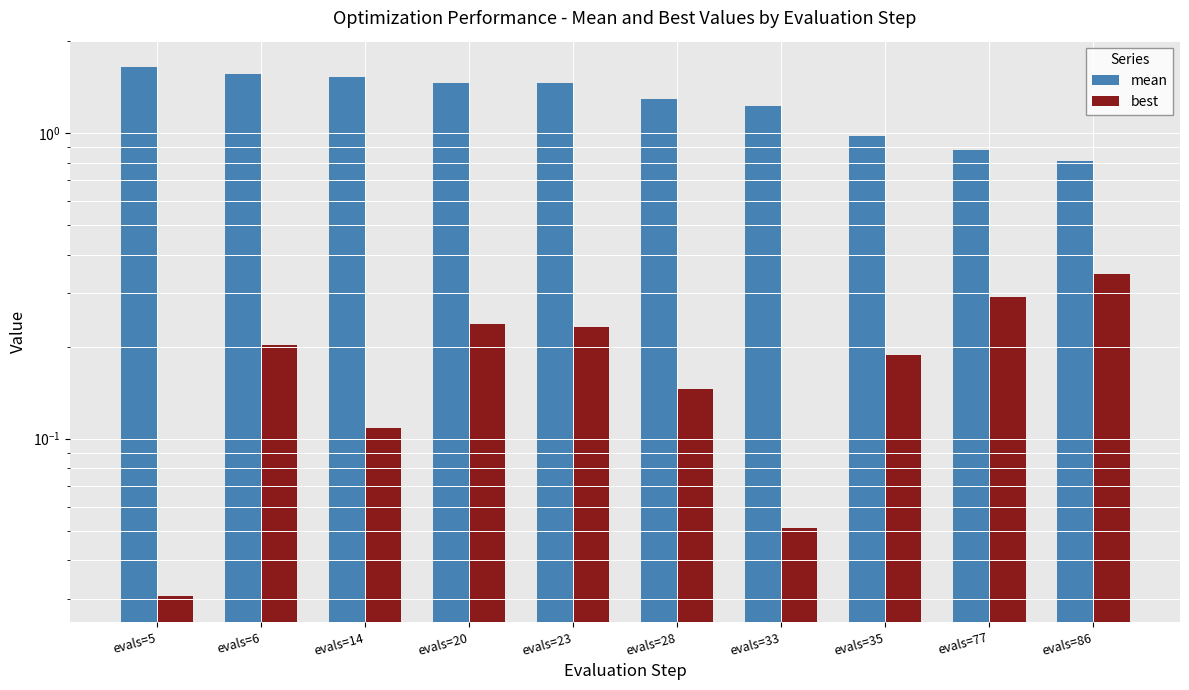

What is the value of the best bar at the 3rd from the left?

0.1